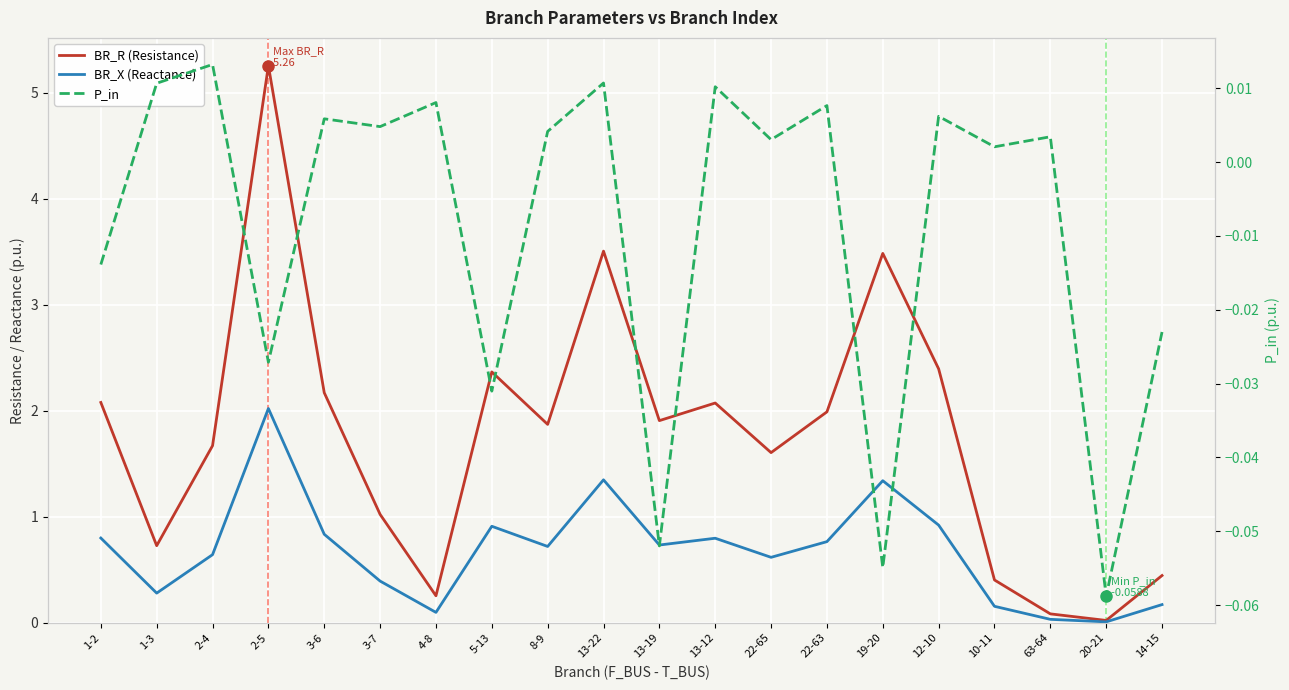

Rank the series by their average value, from highest to lowest.

BR_R (Resistance), BR_X (Reactance), P_in